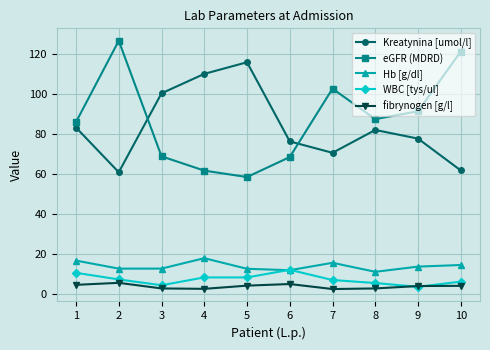

True or false: Kreatynina [umol/l] and fibrynogen [g/l] intersect in this chart.

False